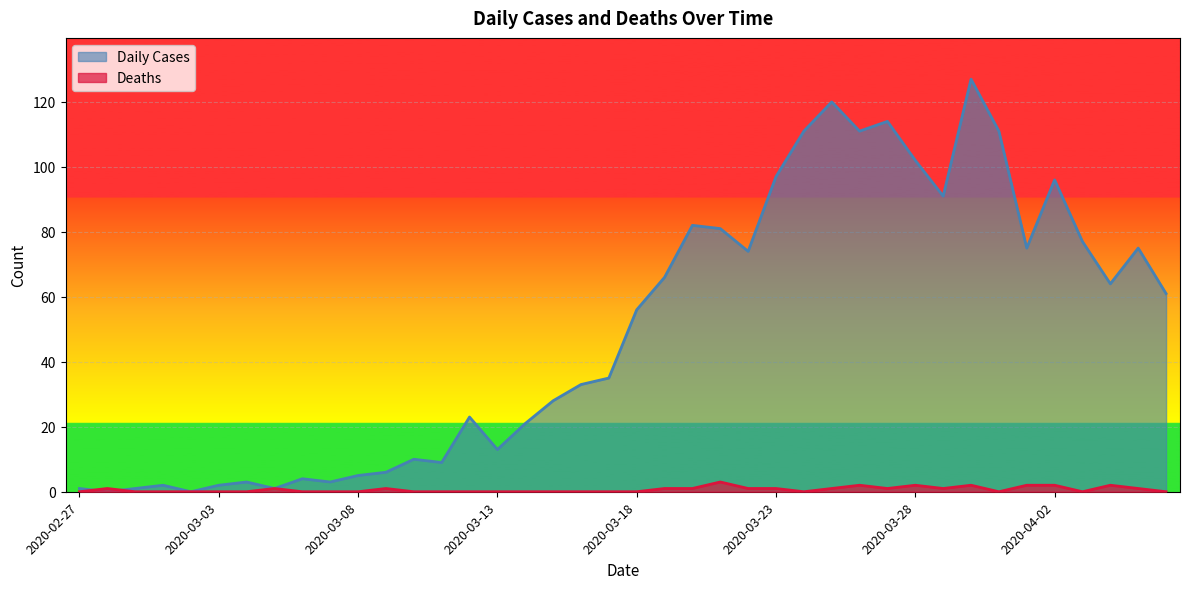

How many lines are shown in the chart?

2